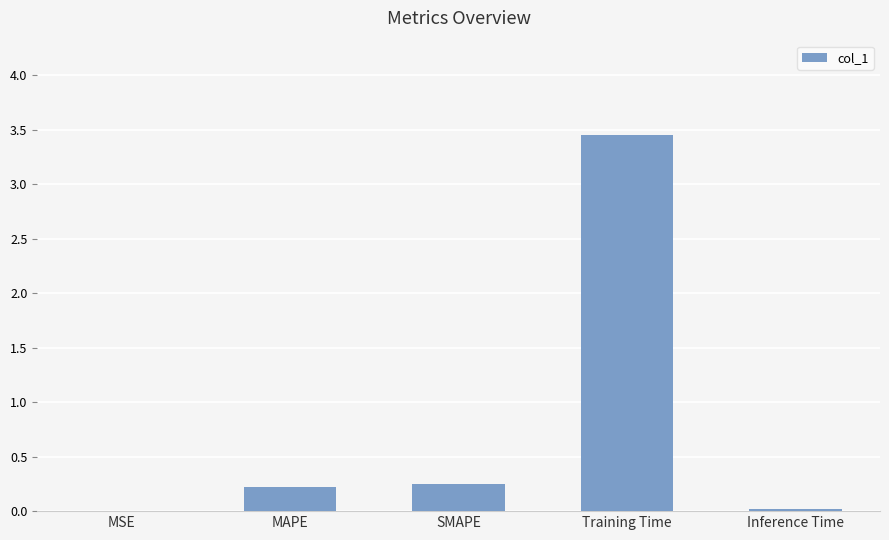

Count the number of categories in the chart.

5